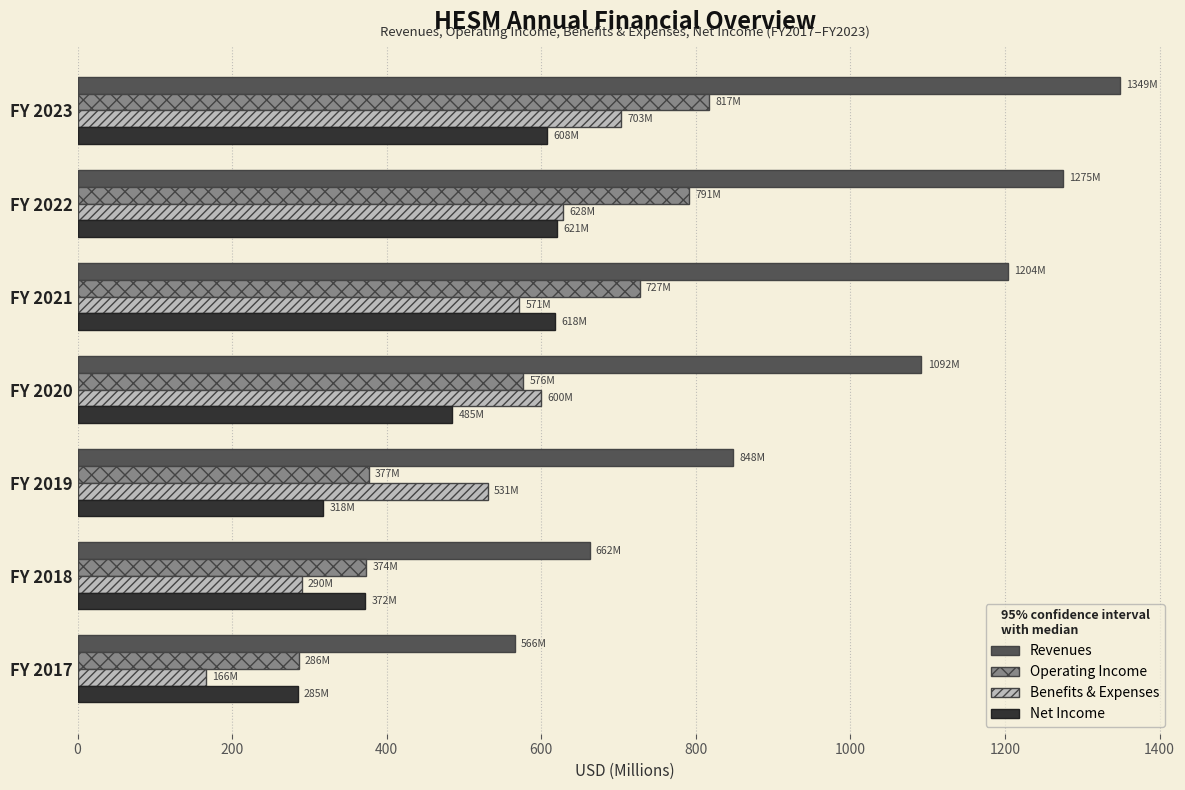

What is the sum of all Operating Income values?

3948.2